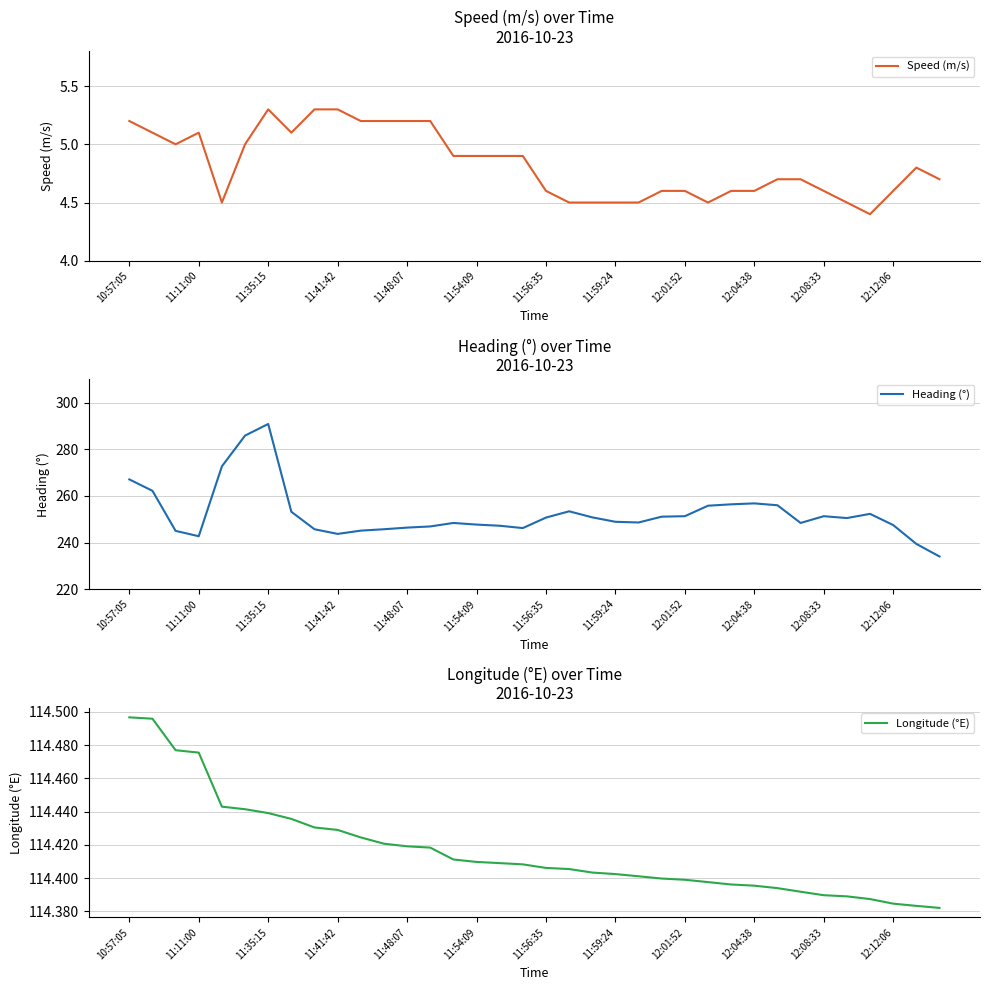

Reading left to right, extract all data points from this chart.

Speed (m/s): 5.2	5.1	5.0	5.1	4.5	5.0	5.3	5.1	5.3	5.3	5.2	5.2	5.2	5.2	4.9	4.9	4.9	4.9	4.6	4.5	4.5	4.5	4.5	4.6	4.6	4.5	4.6	4.6	4.7	4.7	4.6	4.5	4.4	4.6	4.8	4.7
Heading (°): 267.1	262.2	245.0	242.7	272.7	285.9	290.9	253.2	245.7	243.7	245.1	245.7	246.4	246.9	248.4	247.7	247.2	246.2	250.7	253.4	250.8	248.9	248.6	251.1	251.3	255.8	256.4	256.8	256.0	248.4	251.3	250.5	252.3	247.5	239.4	234.0
Longitude (°E): 114.5	114.5	114.5	114.5	114.4	114.4	114.4	114.4	114.4	114.4	114.4	114.4	114.4	114.4	114.4	114.4	114.4	114.4	114.4	114.4	114.4	114.4	114.4	114.4	114.4	114.4	114.4	114.4	114.4	114.4	114.4	114.4	114.4	114.4	114.4	114.4